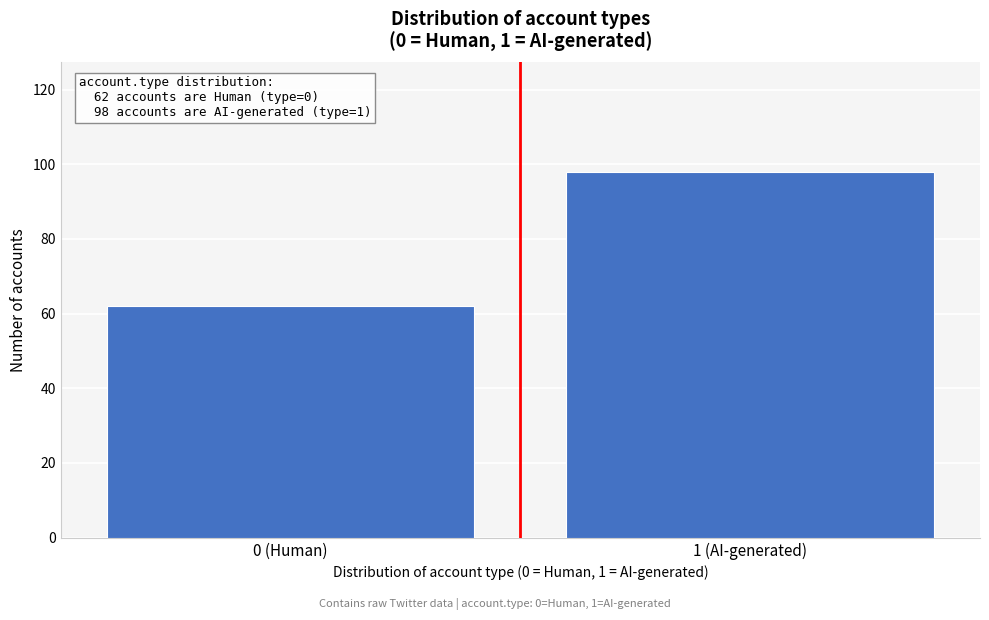

Reading right to left, what are all the values shown in this chart?

1 (AI-generated)=98	0 (Human)=62